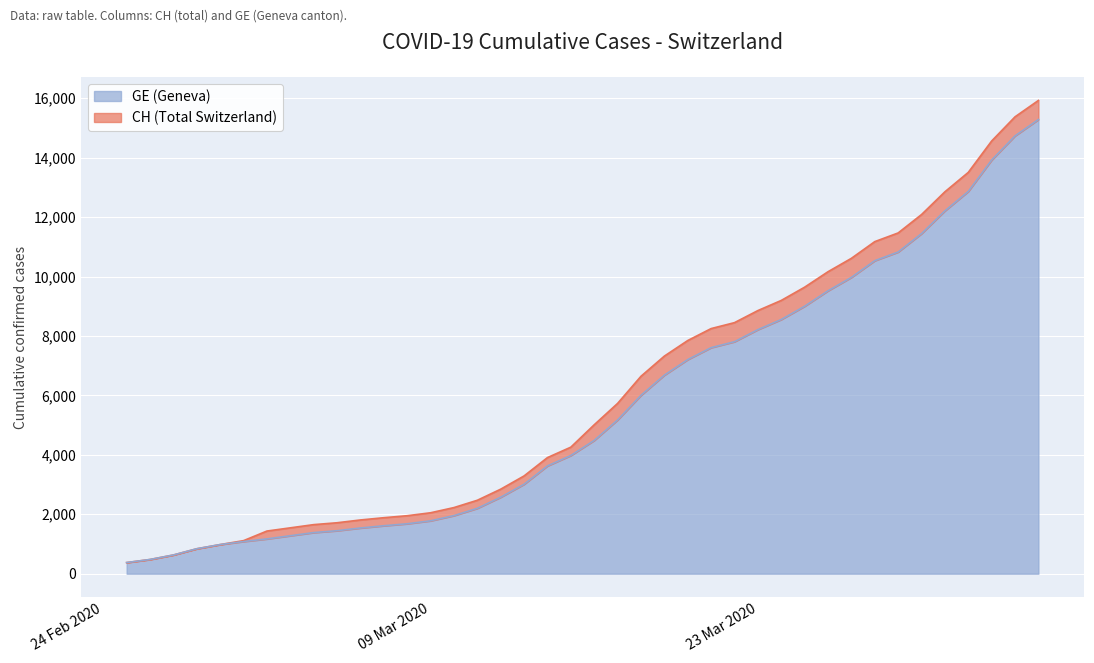

What is the value of the GE (Geneva) point at the 33rd from the left?

10533